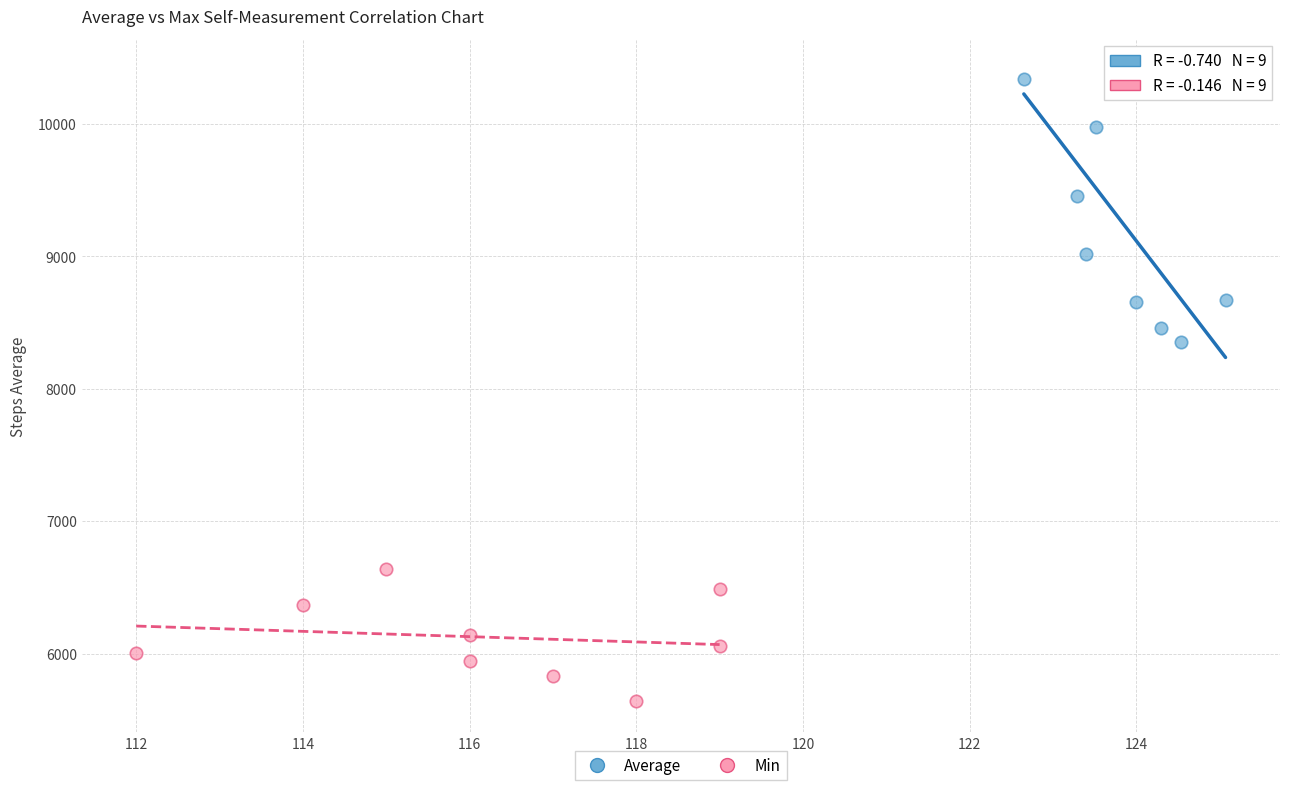

Which series contains the highest Y value?

Average